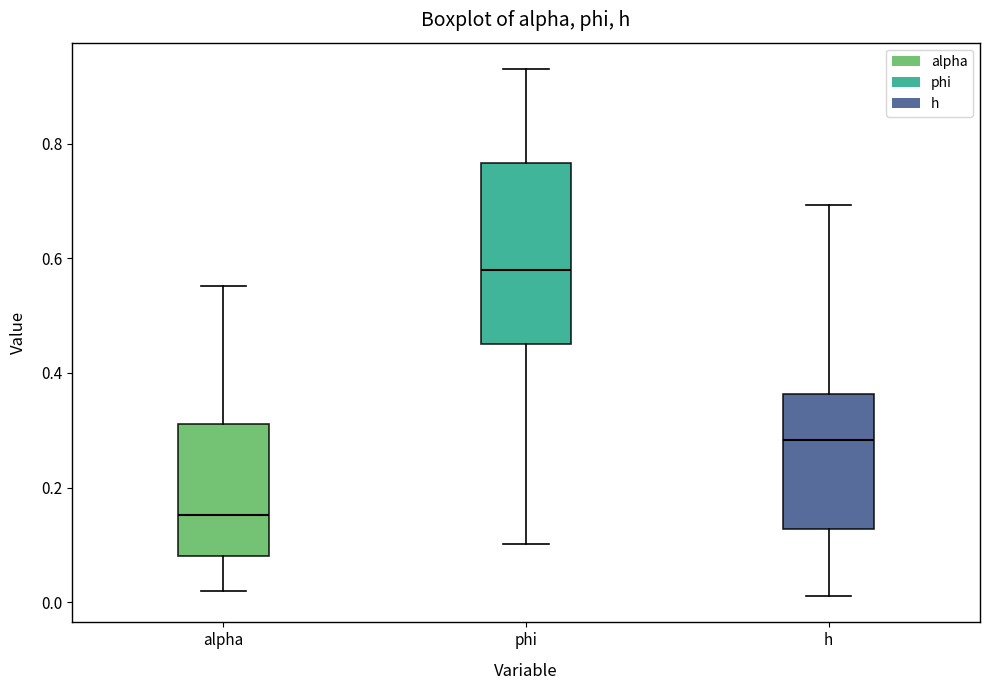

Reading left to right, transcribe this box plot: for each box, give where its median line is, the range the box spans, and where its two whiskers end, as read against the y-axis. The values are not printed on the chart, so give them approximately, as read against the axis.

alpha: median 0.16, box 0.08 to 0.32, whiskers 0.02 to 0.56
phi: median 0.58, box 0.46 to 0.76, whiskers 0.10 to 0.94
h: median 0.28, box 0.12 to 0.36, whiskers 0.02 to 0.70